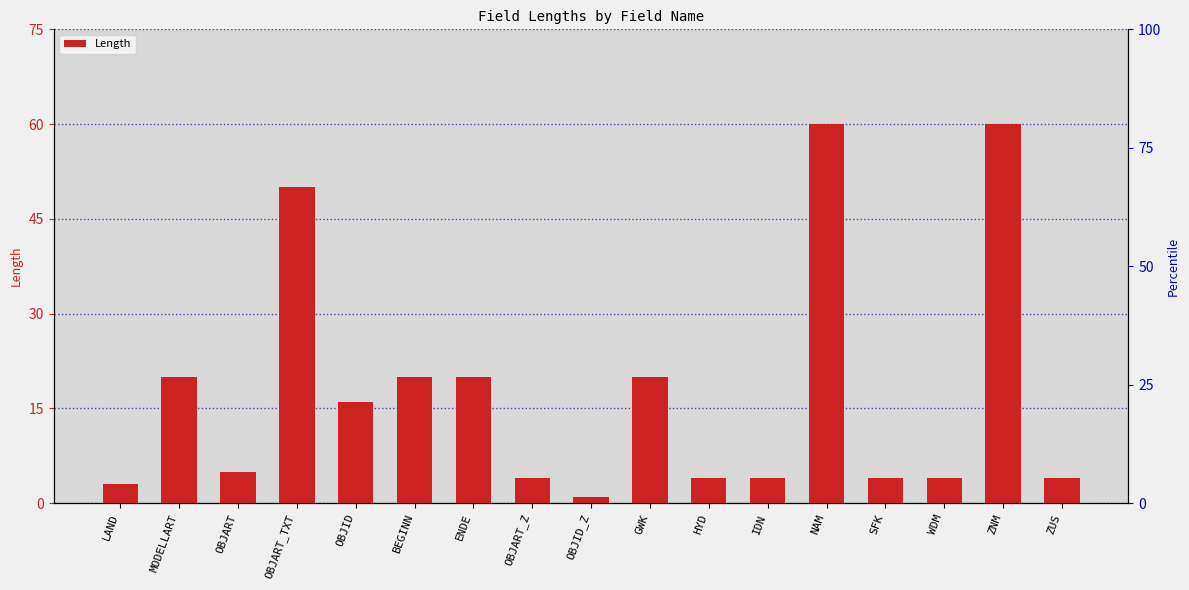

What is the value of the 7th bar from the left?

20